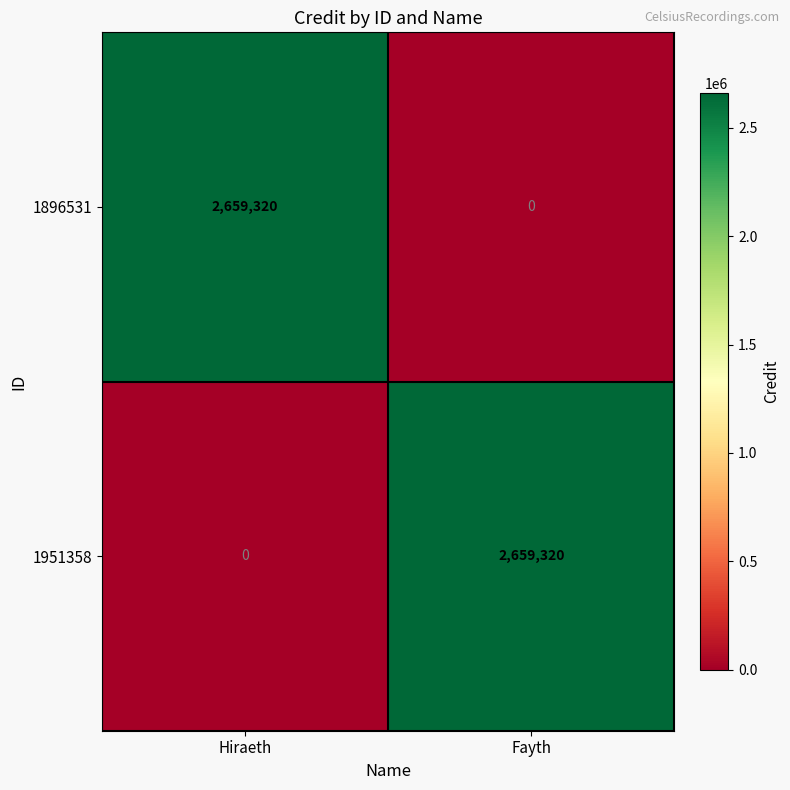

What is the sum of all 1896531 values?

2659320